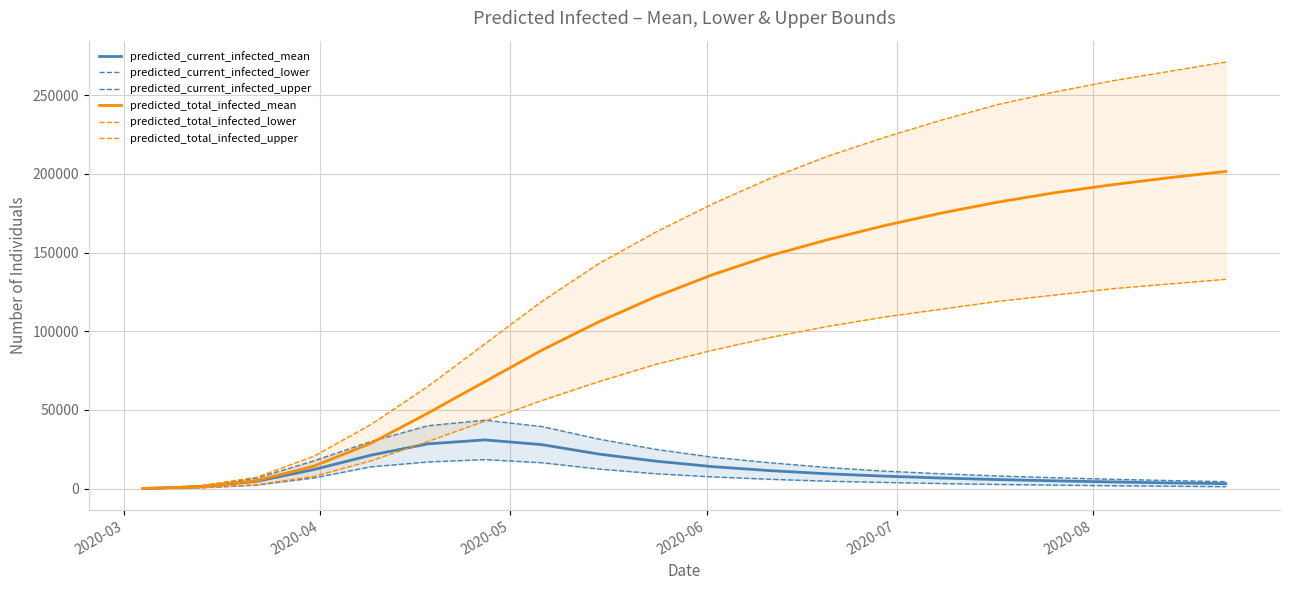

How many lines are shown in the chart?

6